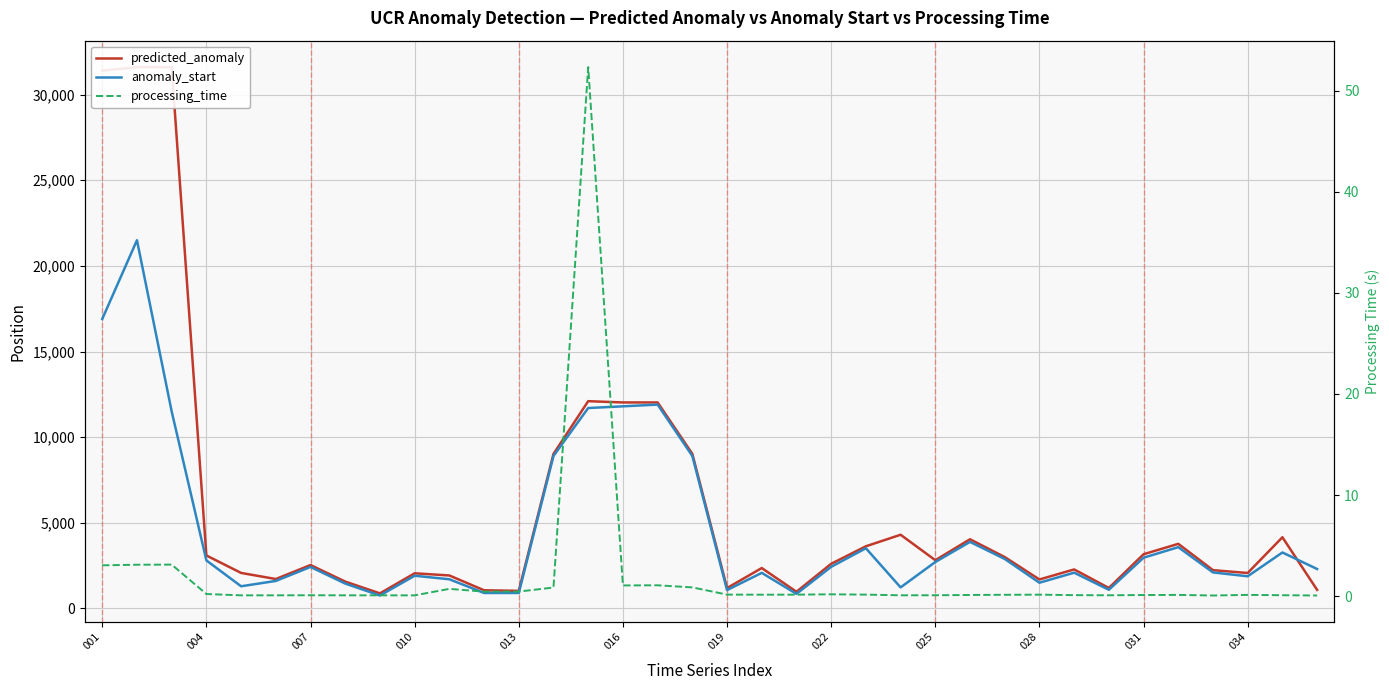

What is the greatest value displayed?

31610.0